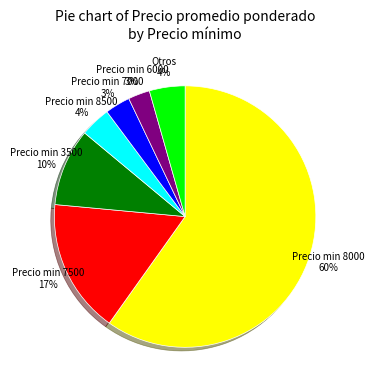

To the nearest percent, what is the average slice percentage?

14%